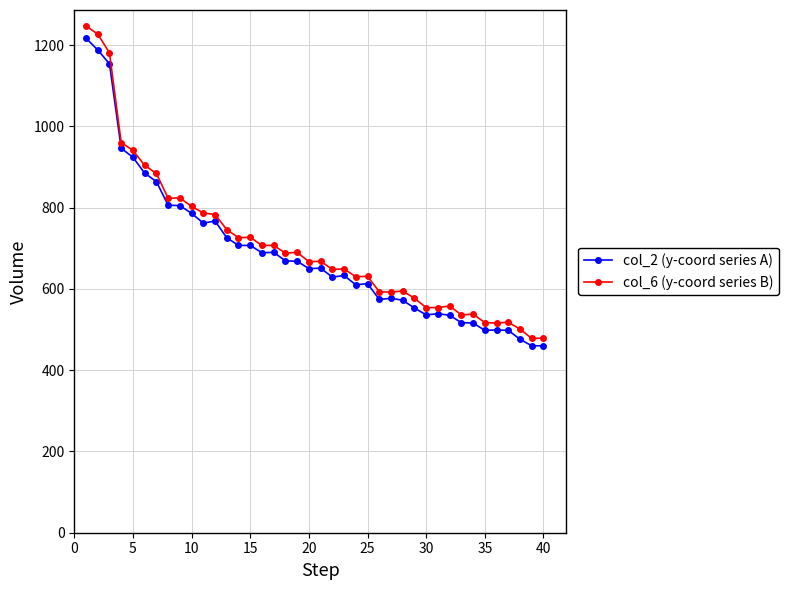

Which series has the widest spread of values?

col_6 (y-coord series B)